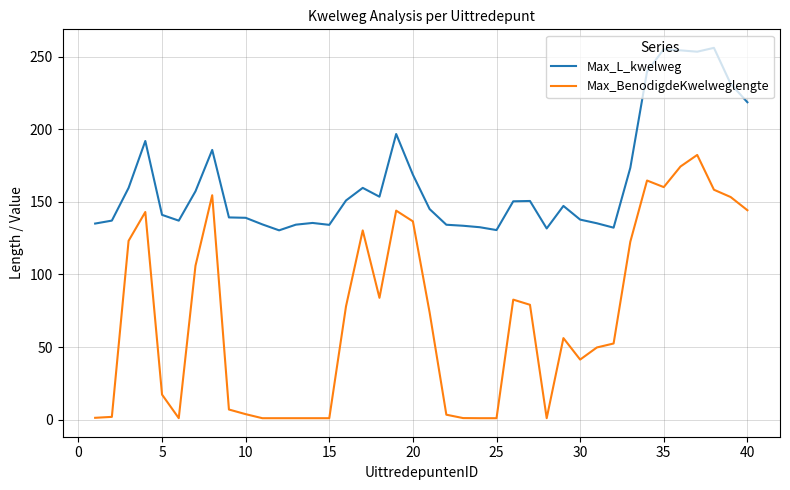

Which series has the widest spread of values?

Max_BenodigdeKwelweglengte